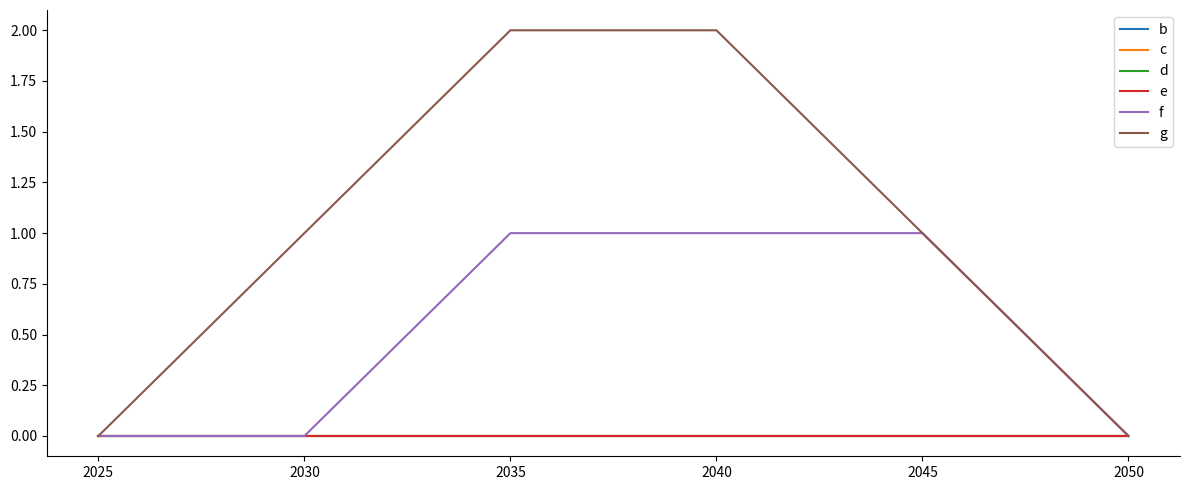

Does the chart have visible grid lines?

No